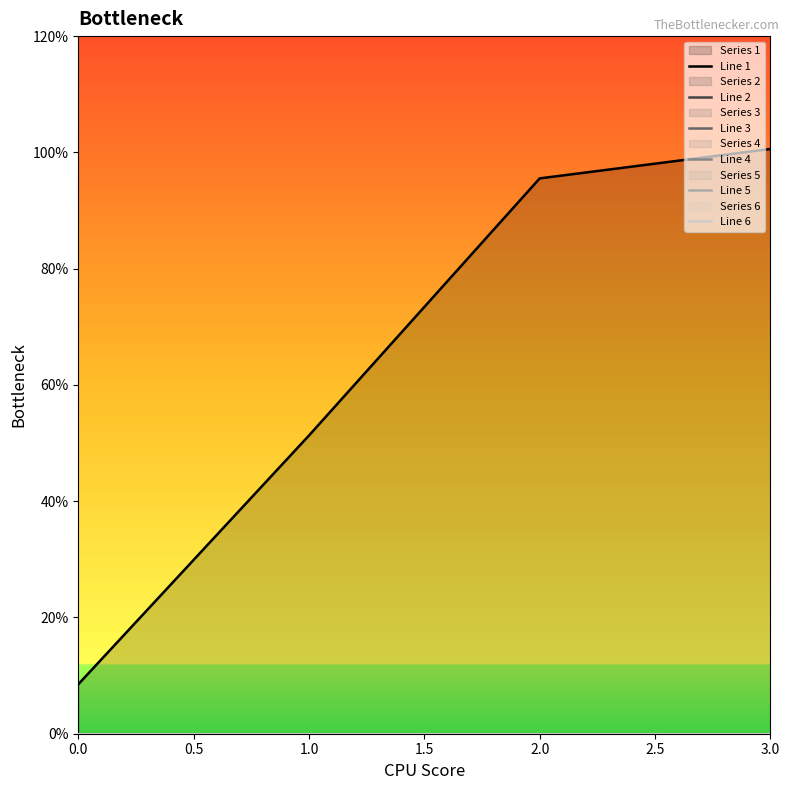

True or false: Line 4 and Line 2 intersect in this chart.

False